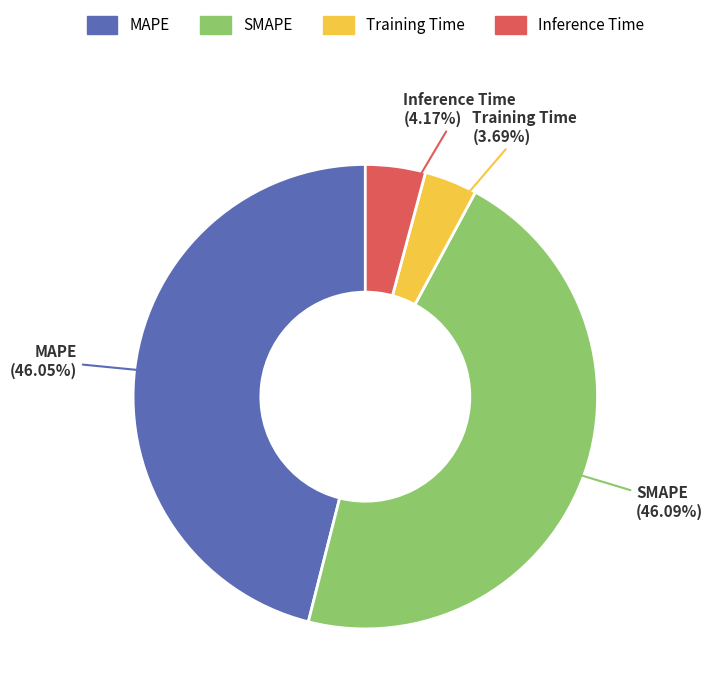

What percentage is the Inference Time slice, to the nearest percent?

4%